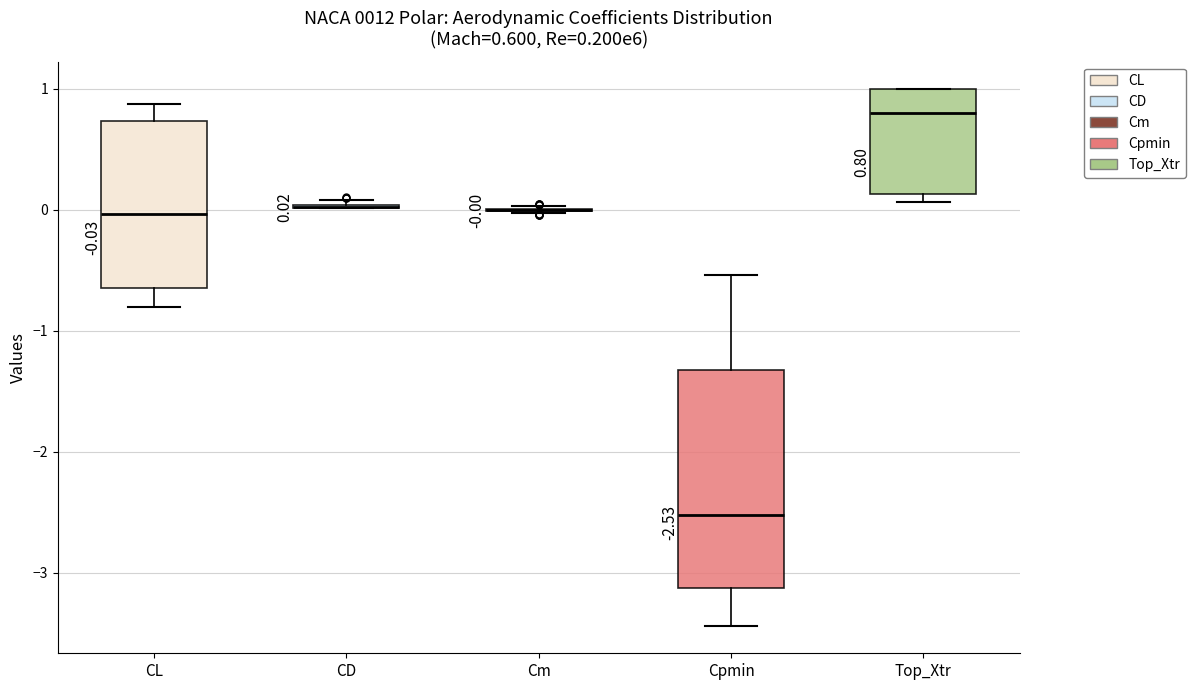

Comparing the boxes themselves (not the whiskers), which one is the tallest?

Cpmin